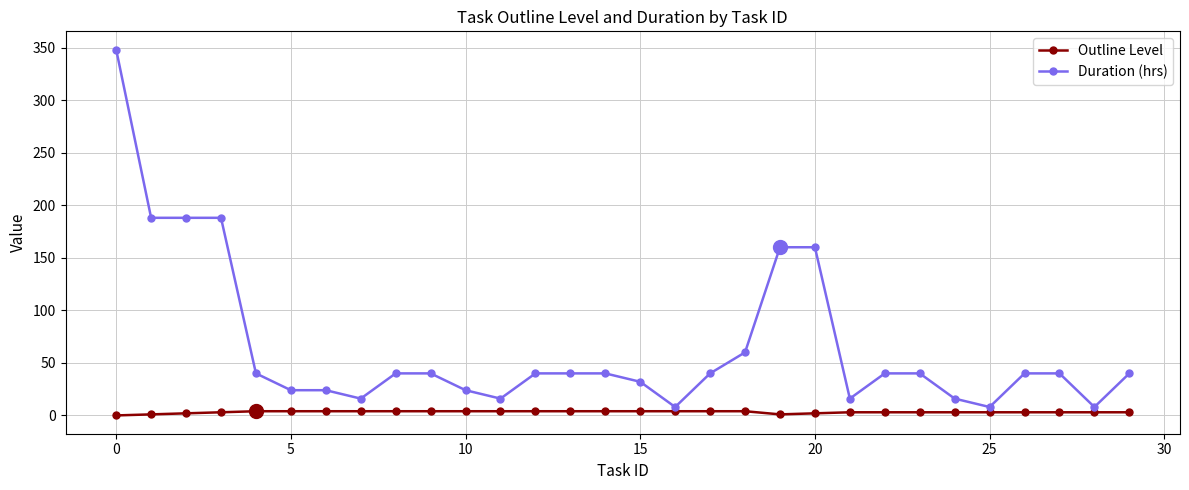

What is the greatest value displayed?

348